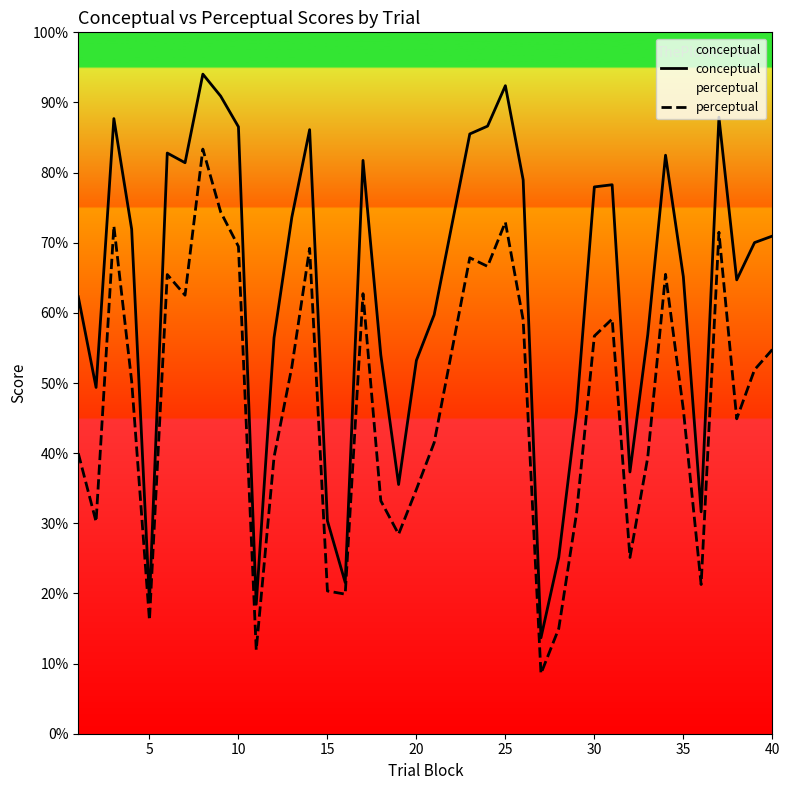

True or false: conceptual and perceptual cross at least once.

False